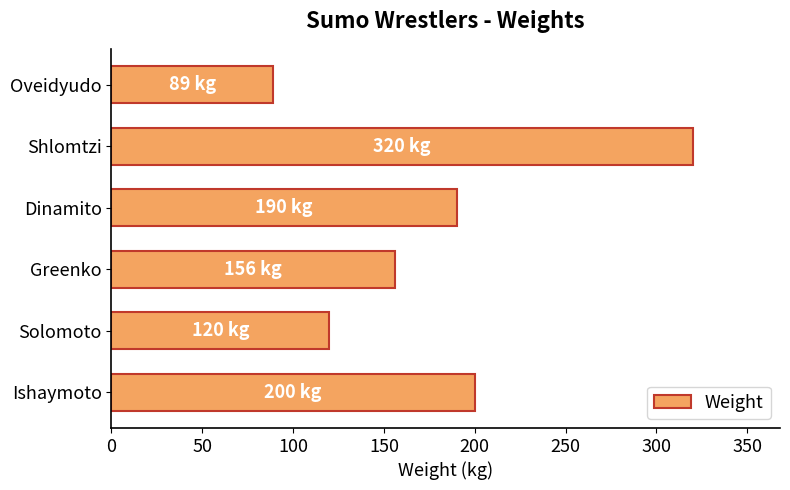

What is the greatest value displayed?

320